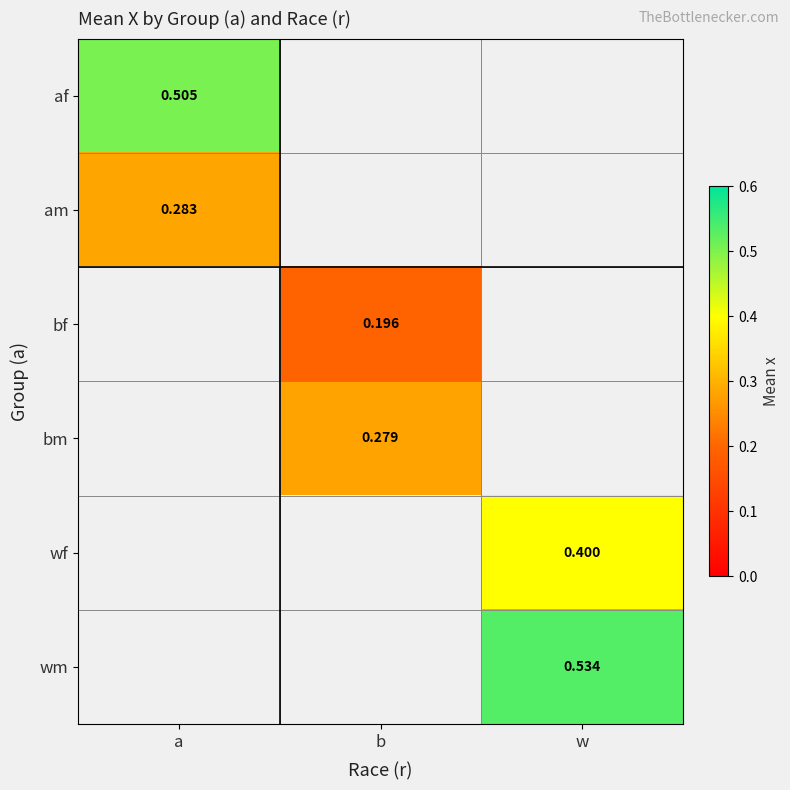

Which category has the lowest value in the am series?

a